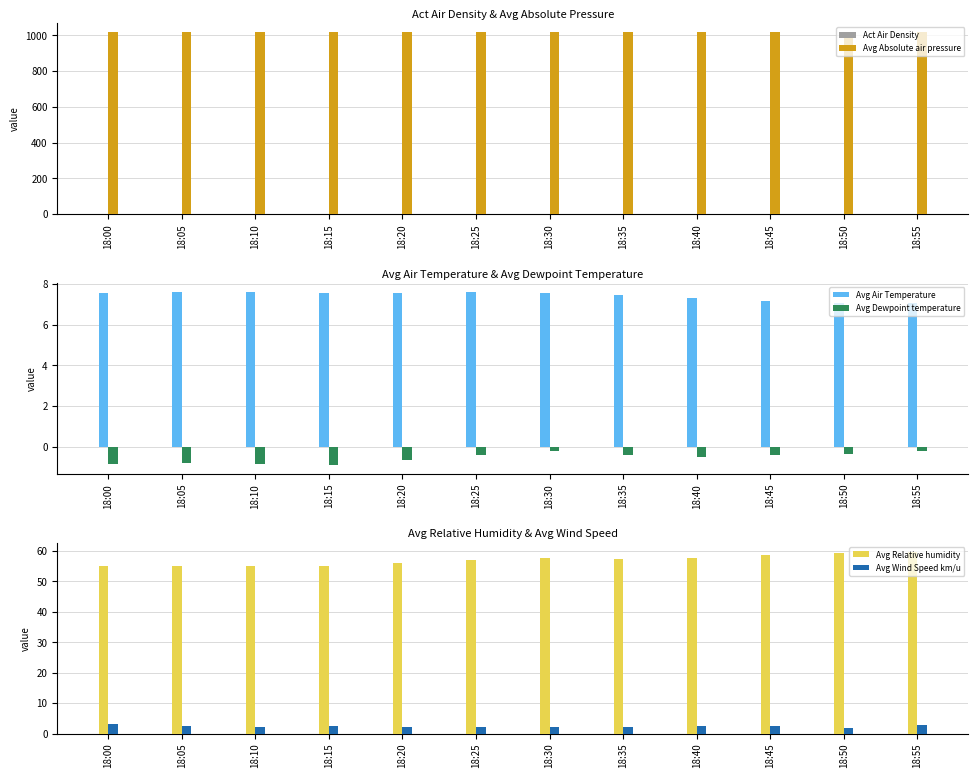

How many categories are shown in the chart?

12